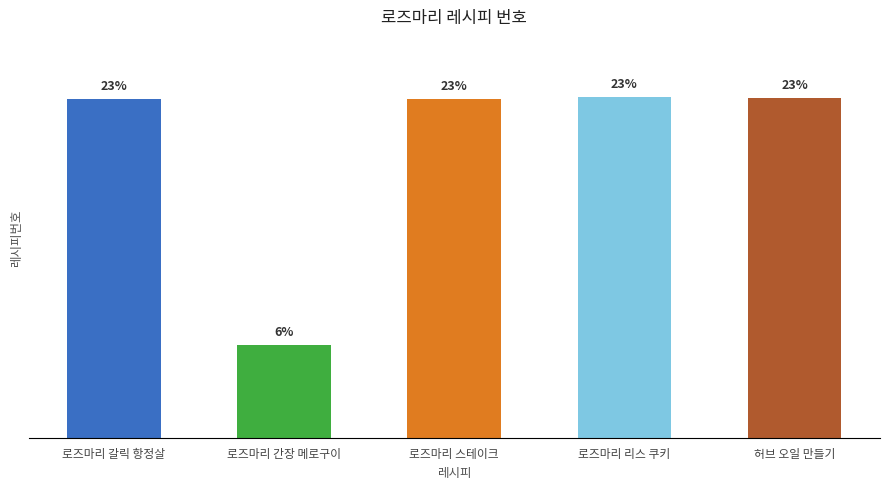

Reading right to left, transcribe all the data shown in this chart.

허브 오일 만들기=6930170	로즈마리 리스 쿠키=6947989	로즈마리 스테이크=6906658	로즈마리 간장 메로구이=1887498	로즈마리 갈릭 항정살=6908467